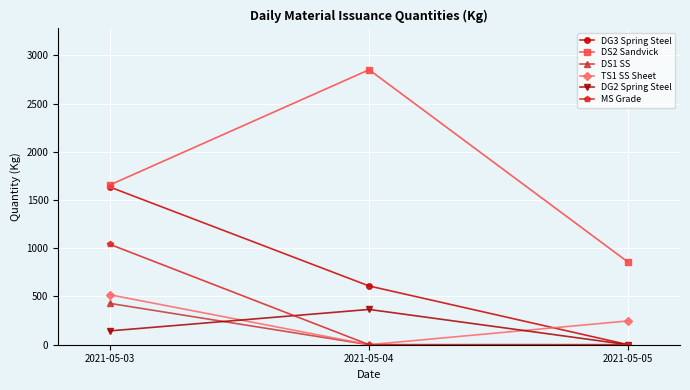

Rank the series by their maximum value, from lowest to highest.

DG2 Spring Steel, DS1 SS, TS1 SS Sheet, MS Grade, DG3 Spring Steel, DS2 Sandvick